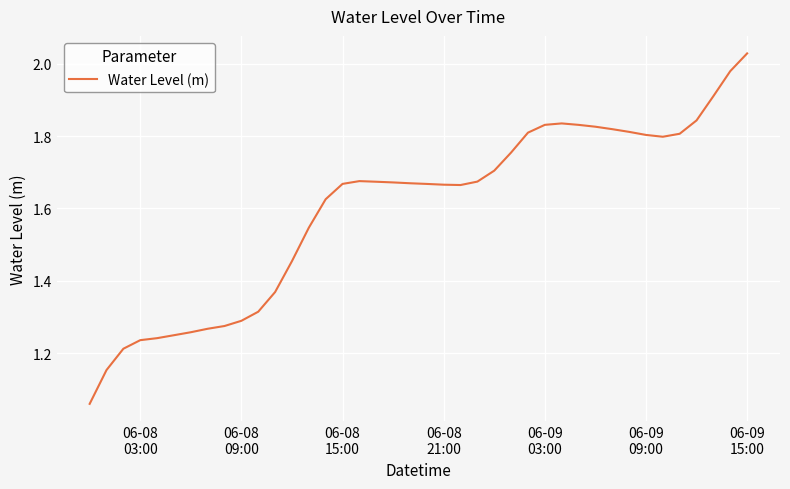

How many categories are shown in the chart?

40